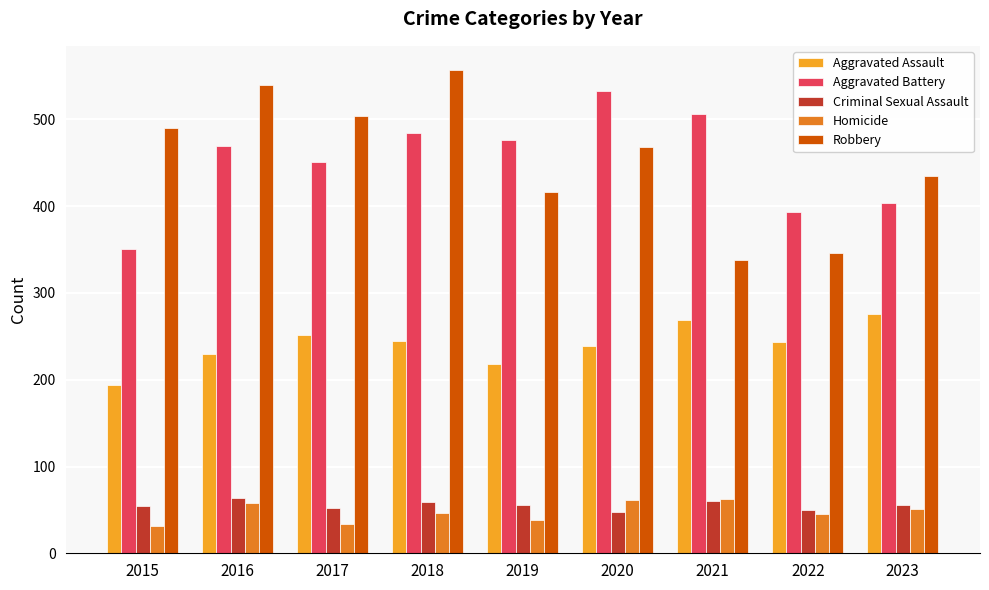

What is the sum of the Homicide values at 2020 and 2022?

106